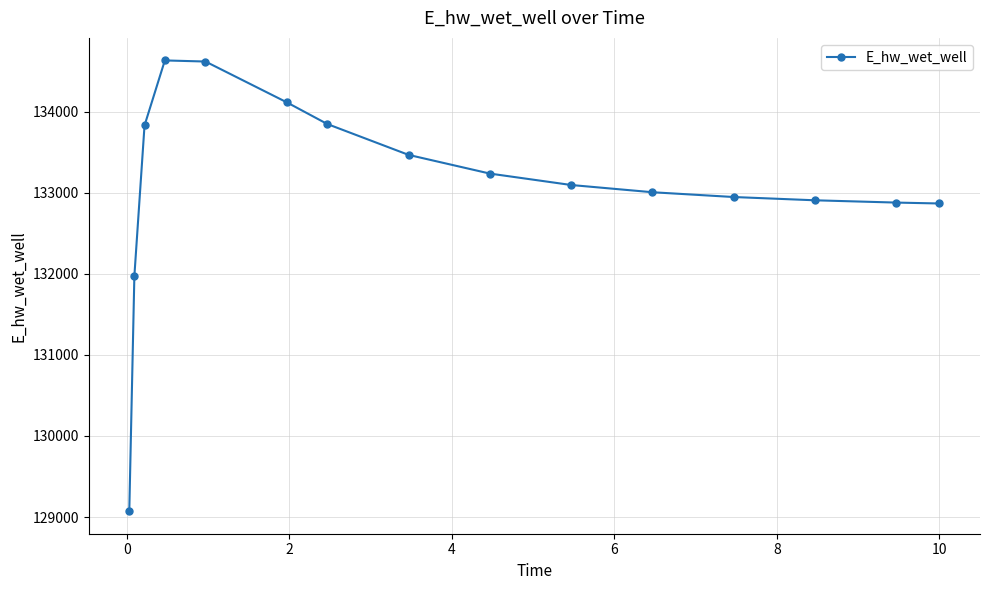

What is the smallest value displayed?

129071.8